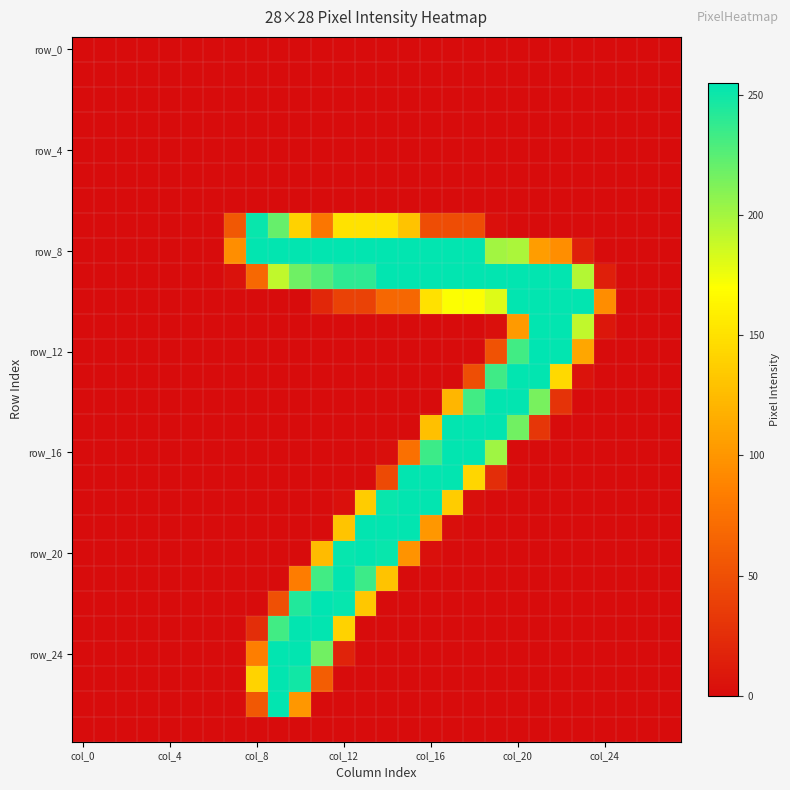

At how many categories does at least one series exceed 32?

18